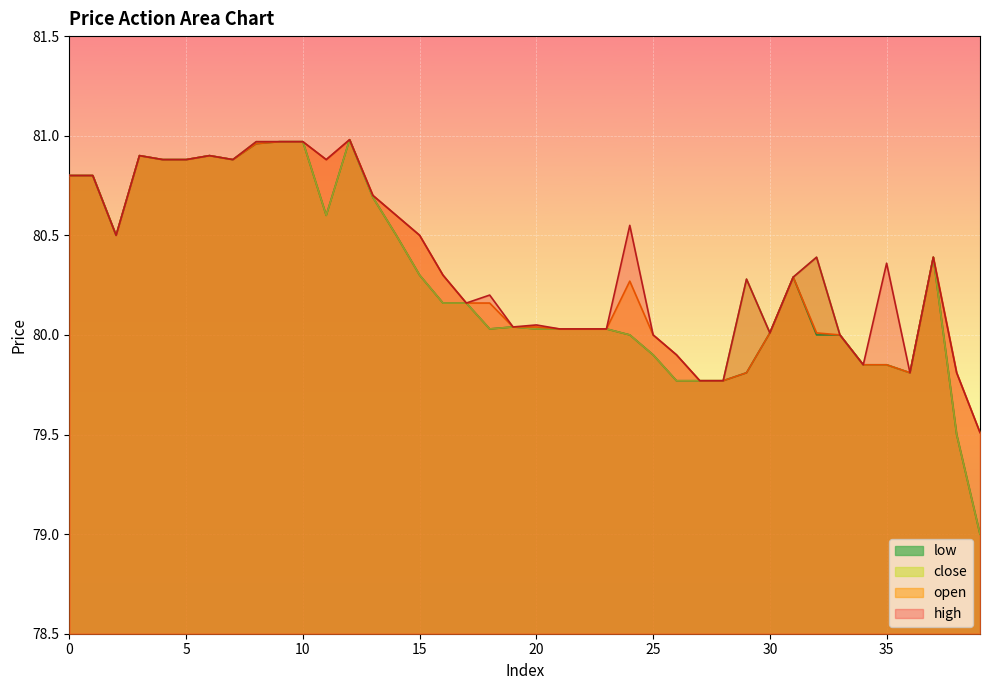

At which category is the sum across all series the highest?

12